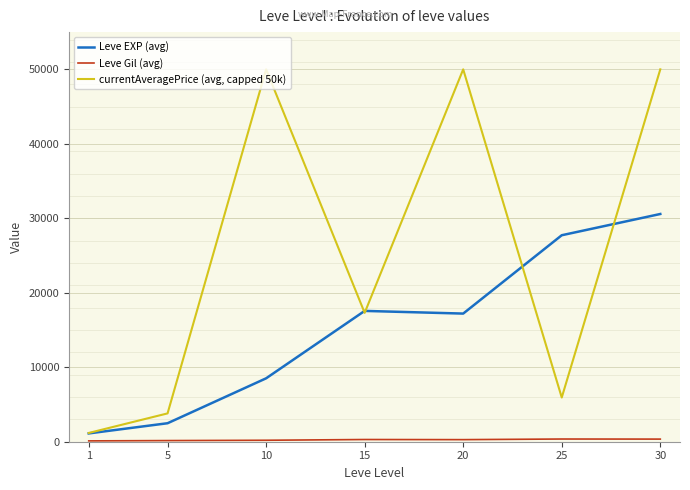

What is the maximum value shown in the chart?

50000